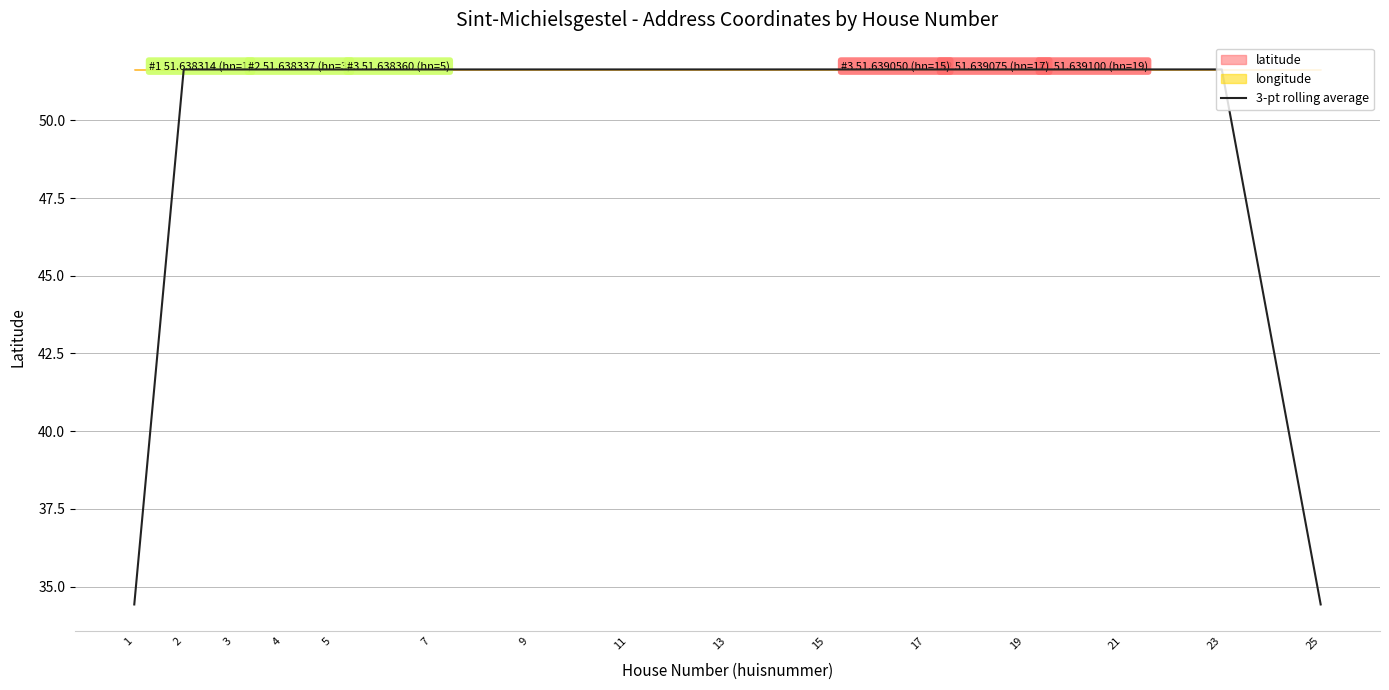

List the labels in order of value, smallest first.

1, 25, 4, 2, 5, 7, 3, 9, 11, 23, 13, 21, 19, 15, 17